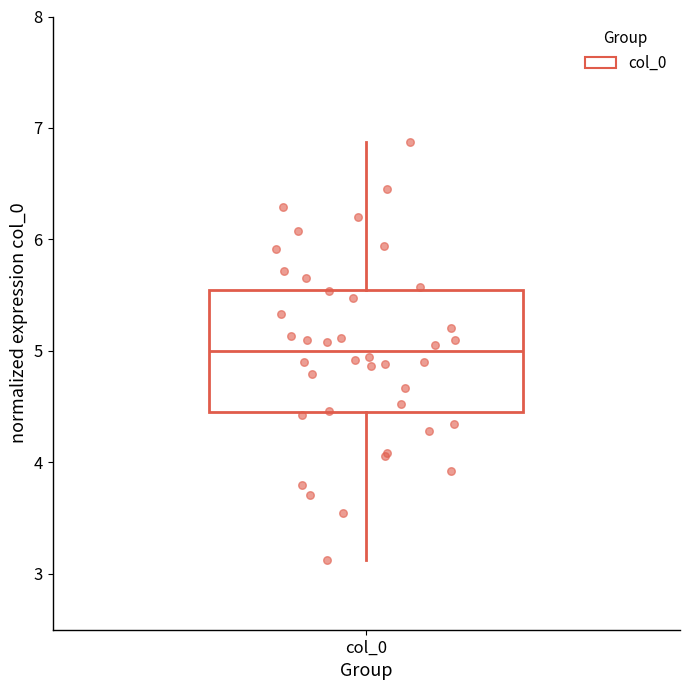

Where does the lower whisker of the box for col_0 end on the y-axis? The values are not printed on the chart, so give them approximately, as read against the axis.

3.1